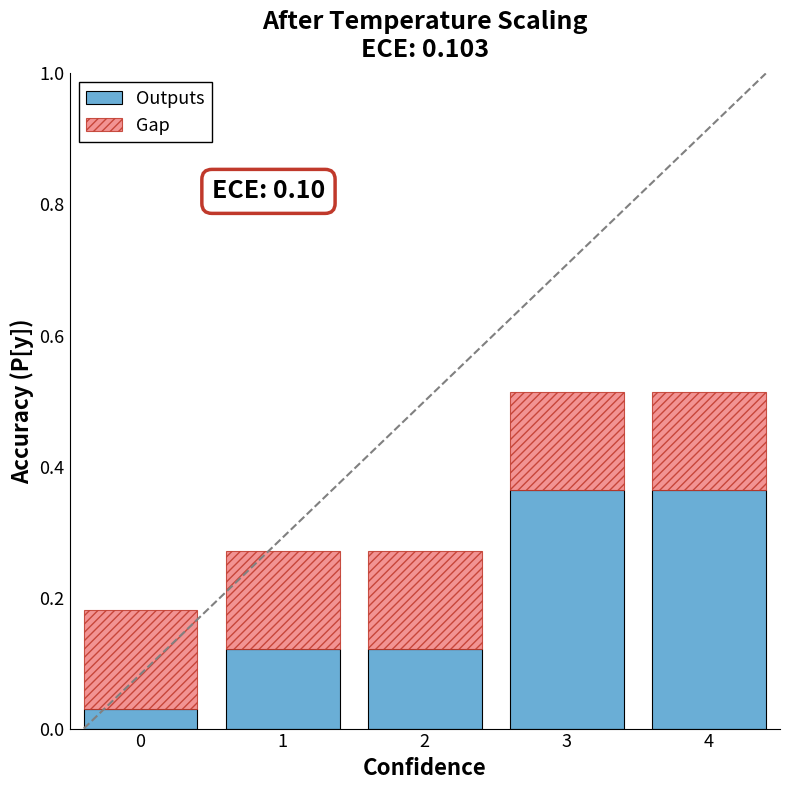

True or false: Outputs has a value of 0.0 at 1.

False